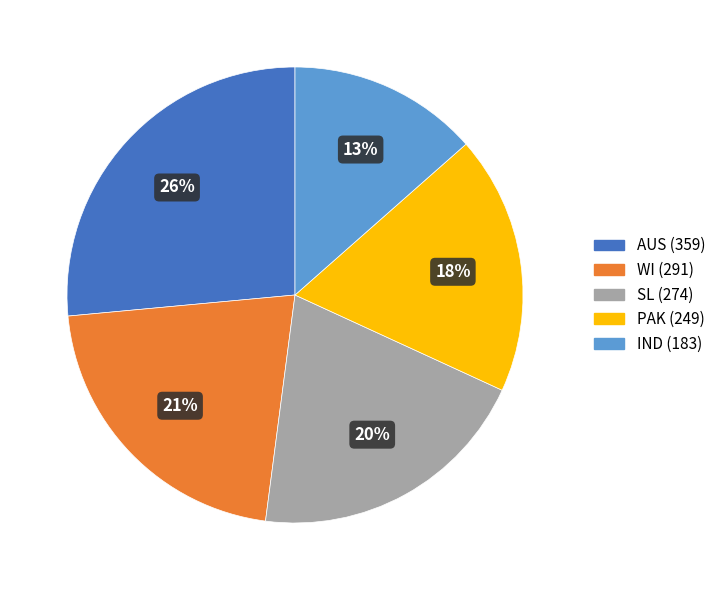

The IND slice represents 13% of the pie. True or false?

True